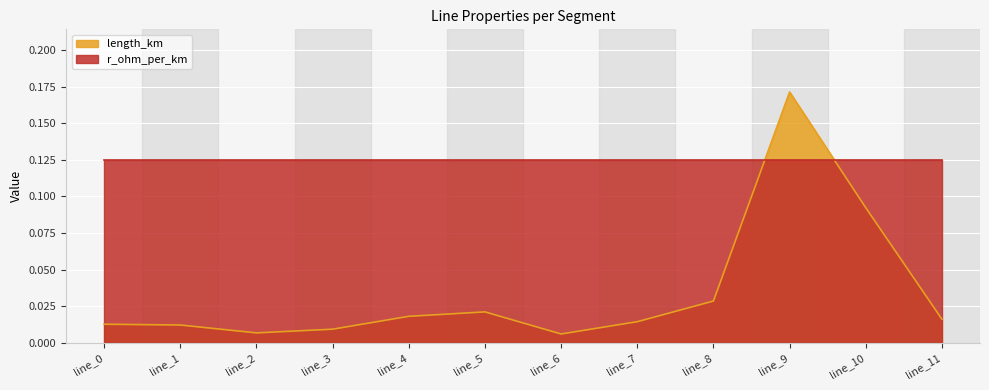

How many lines are shown in the chart?

2